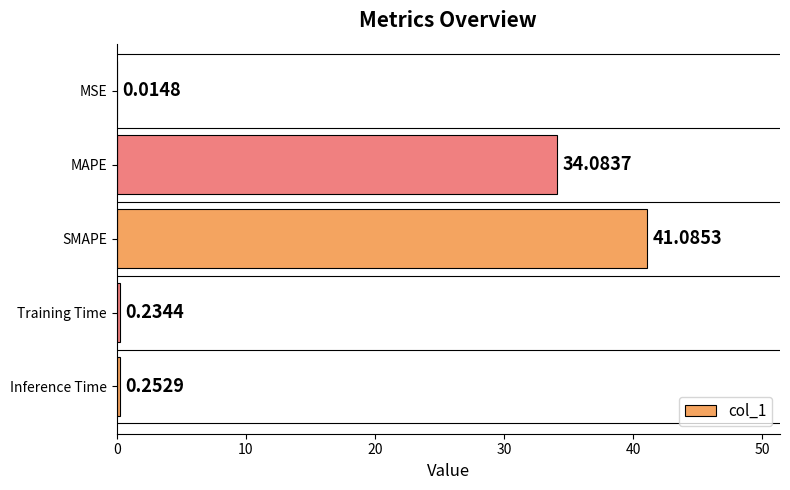

What is the change in value from MAPE to SMAPE?

+7.0